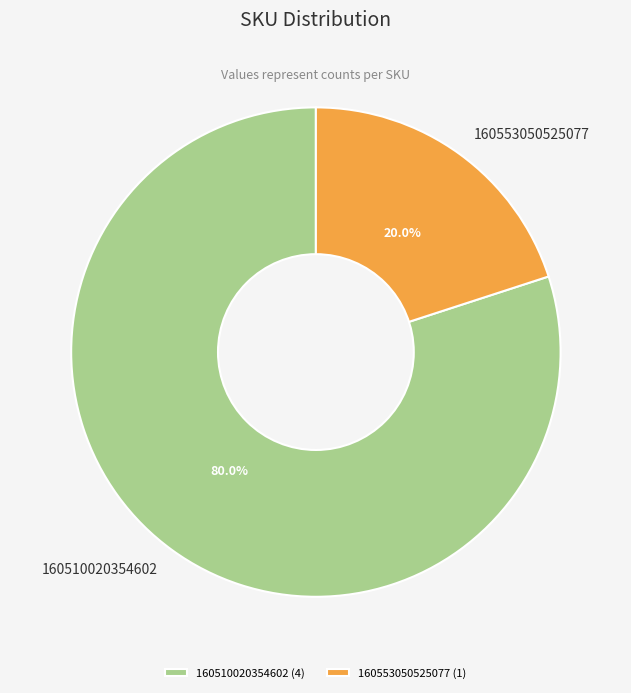

Is it true that 160553050525077 is 7% of the pie?

False